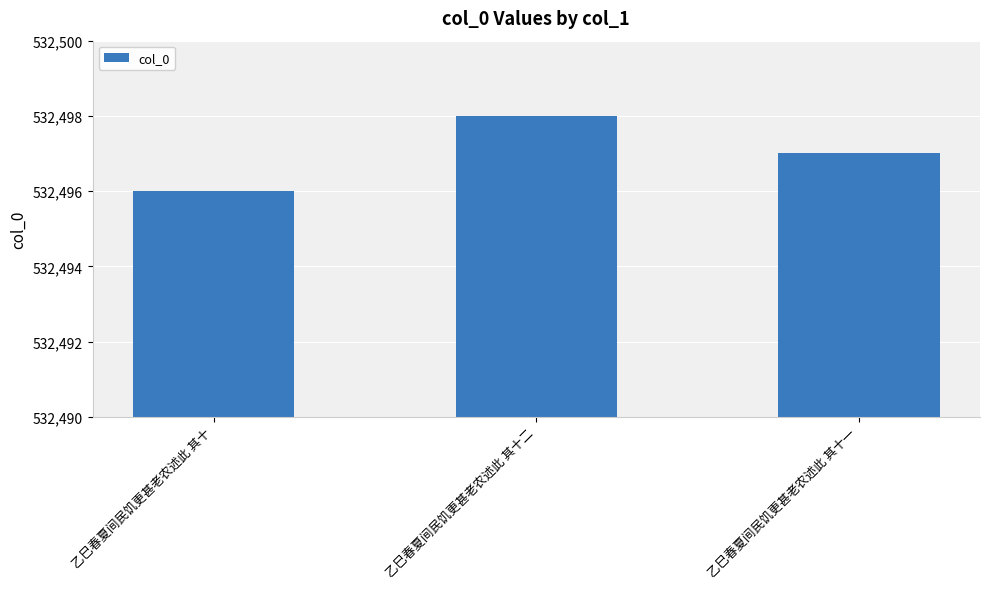

Is it true that the value at 乙巳春夏间民饥更甚老农述此 其十一 is 532497?

True